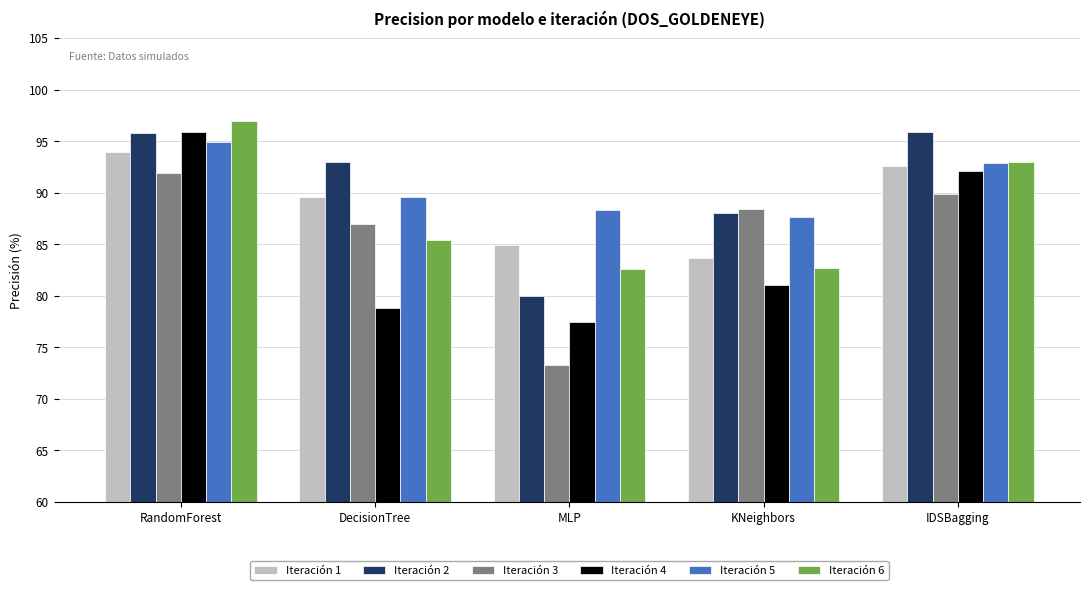

Is it true that Iteración 6 equals 96.9 at RandomForest?

True